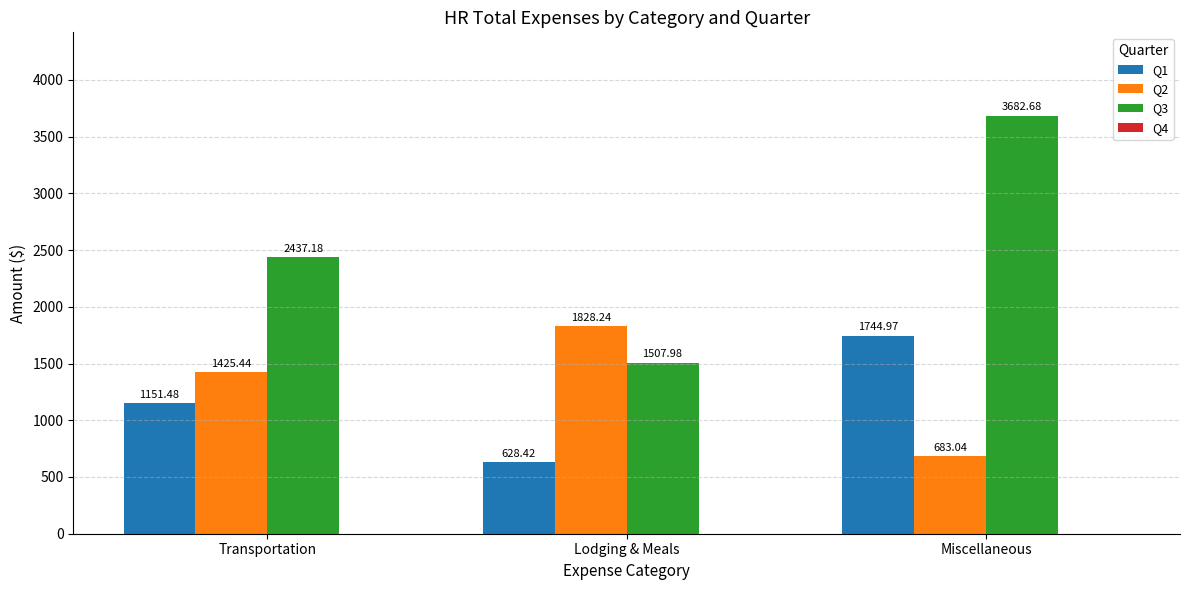

At how many categories does at least one series exceed 3256?

1